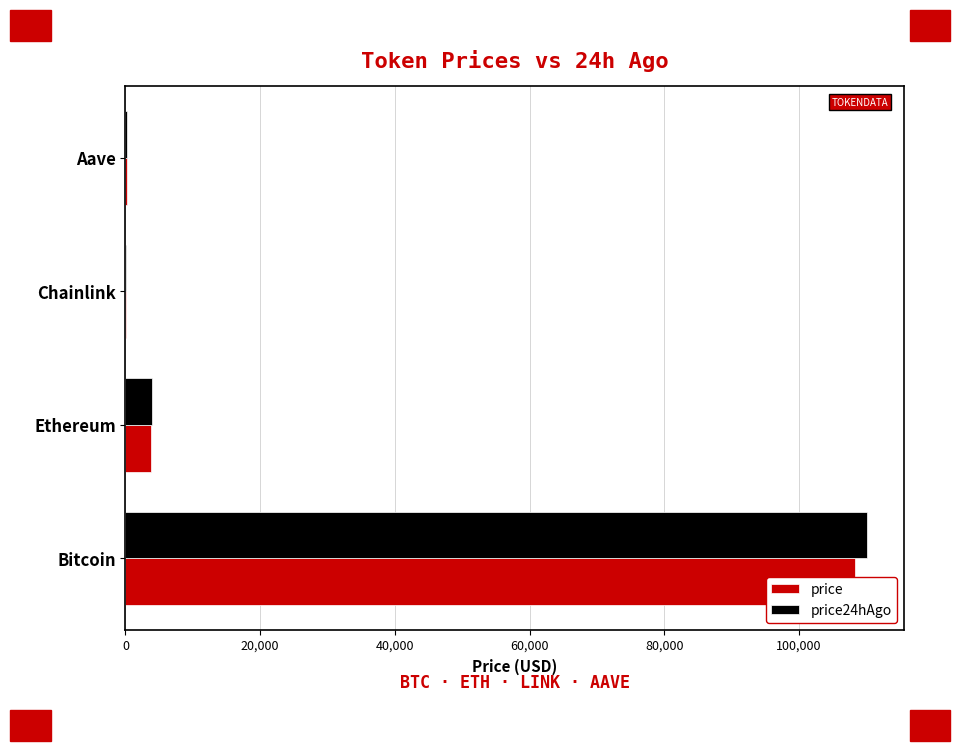

What is the sum of all price values?

112332.0